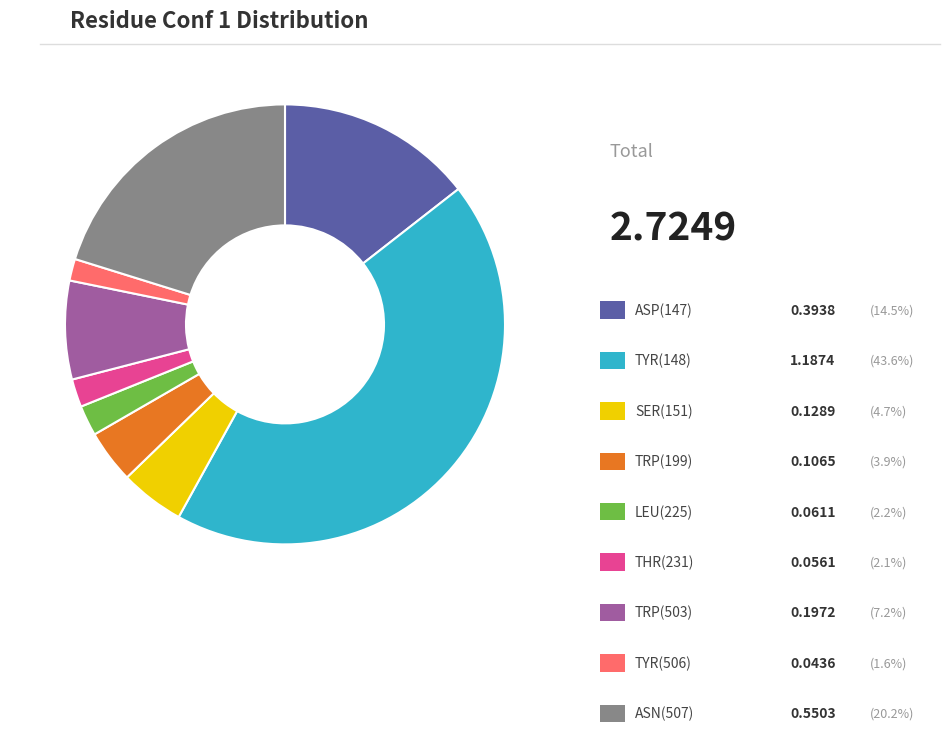

Is there any slice that represents more than half of the pie?

No